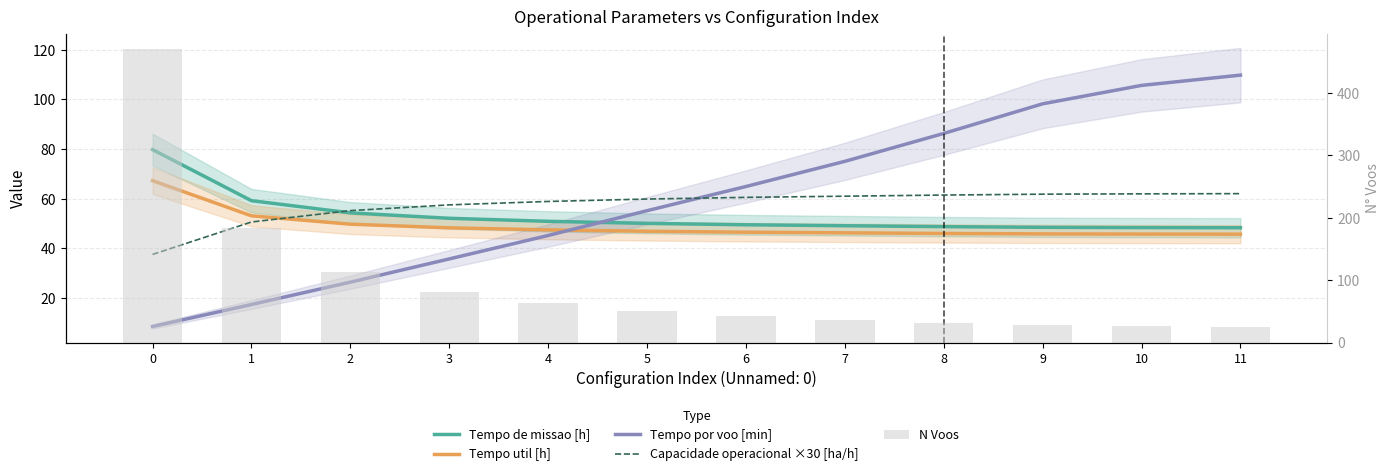

How many categories are shown in the chart?

12